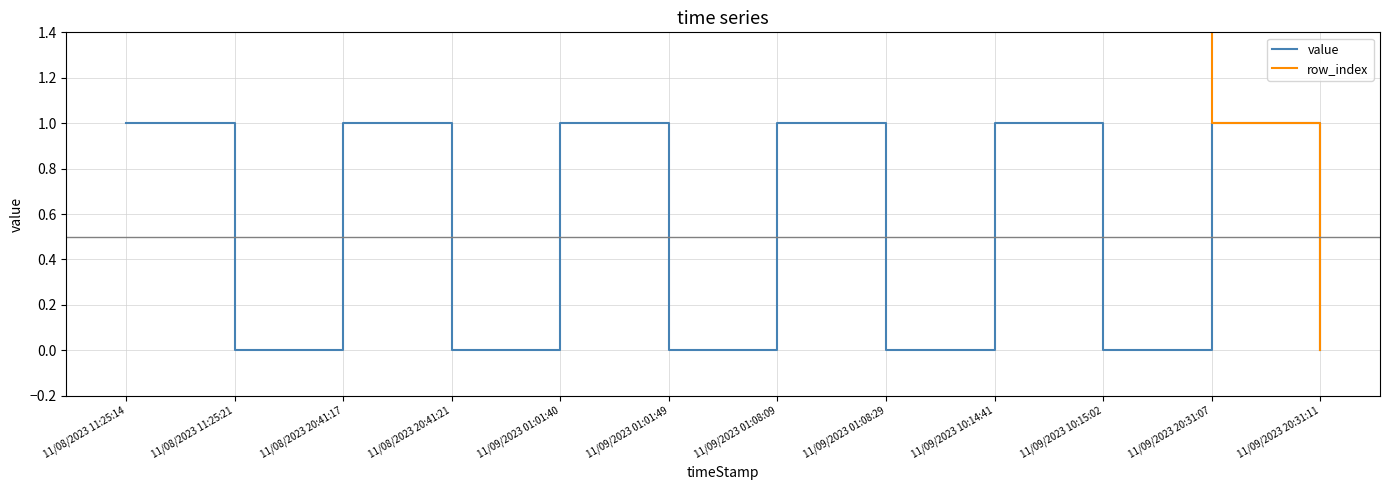

At which label does row_index first exceed 6?

11/08/2023 11:25:14